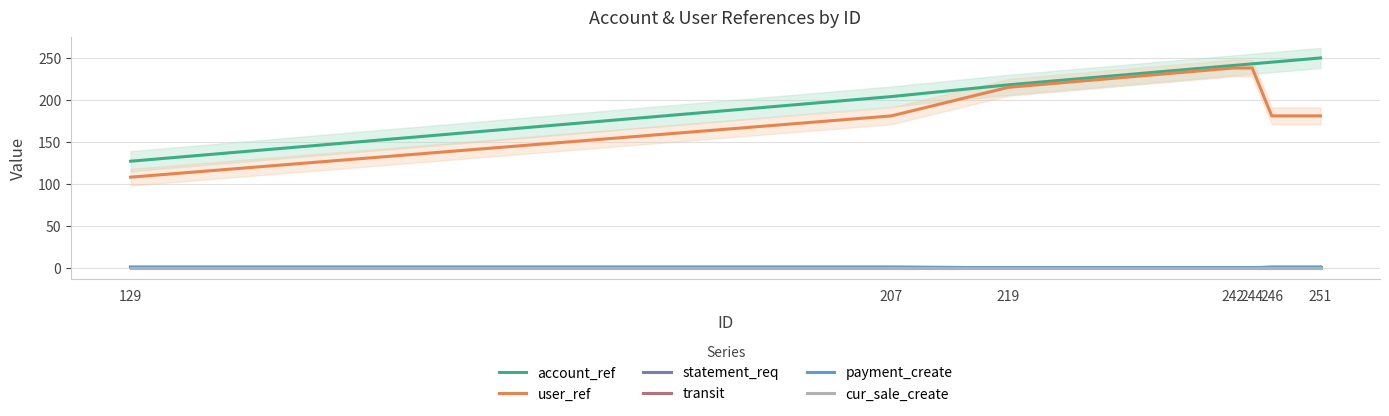

The payment_create series shows 1 at 207. True or false?

True